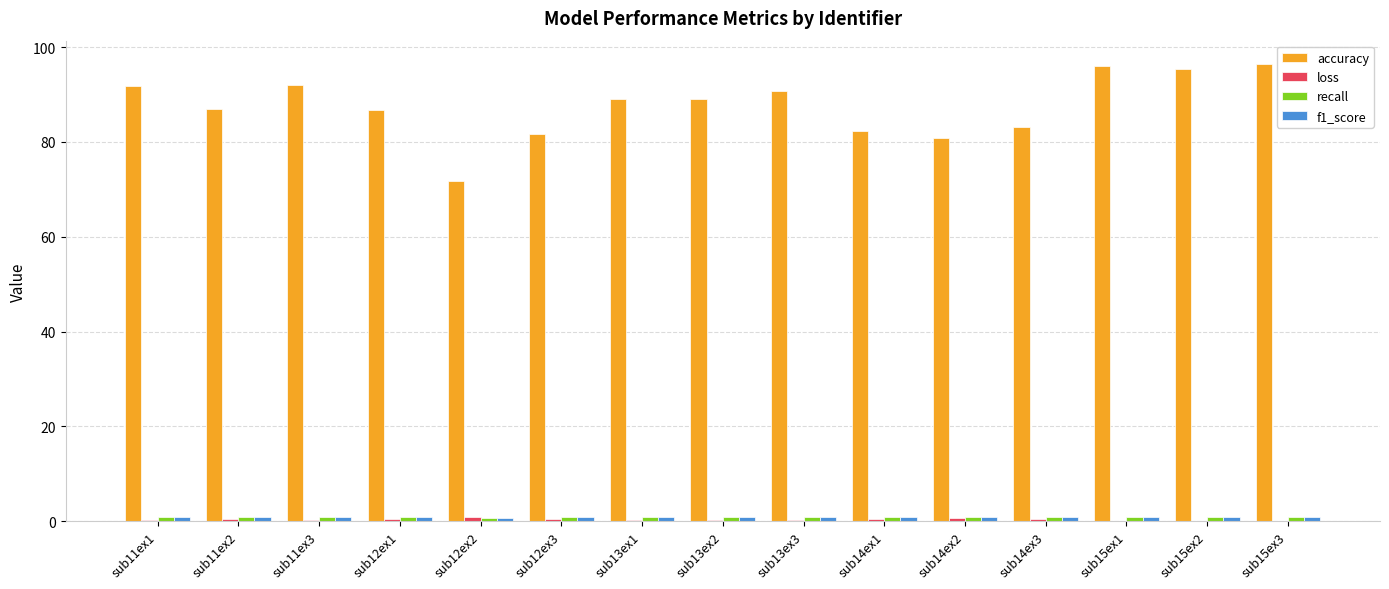

Which series has the largest total across all categories?

accuracy